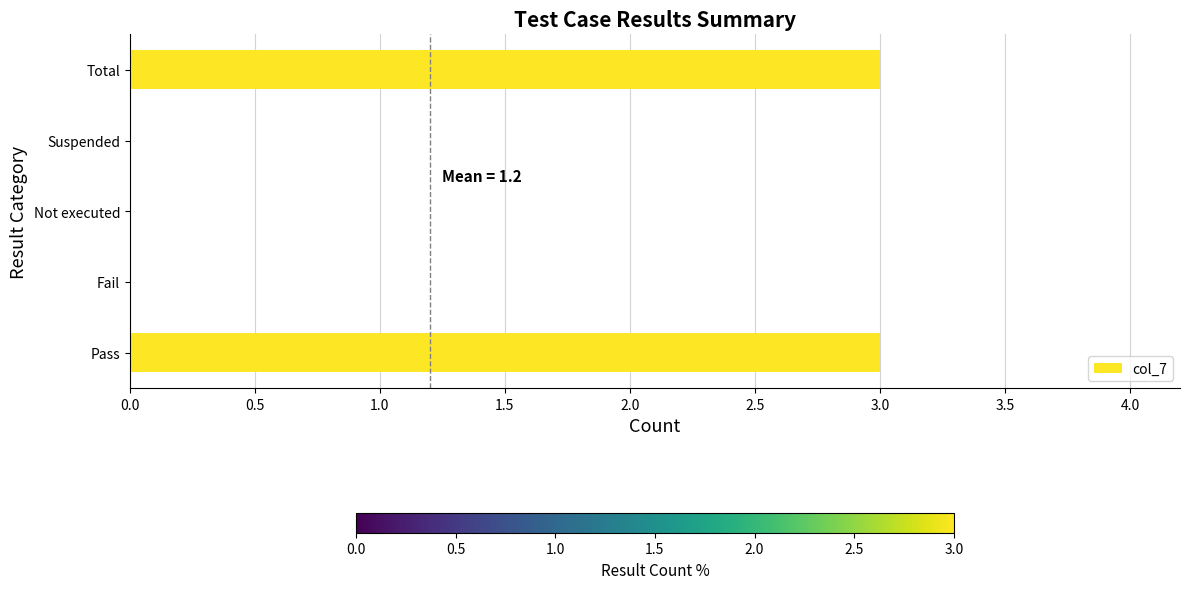

Which has a higher value, Total or Fail?

Total